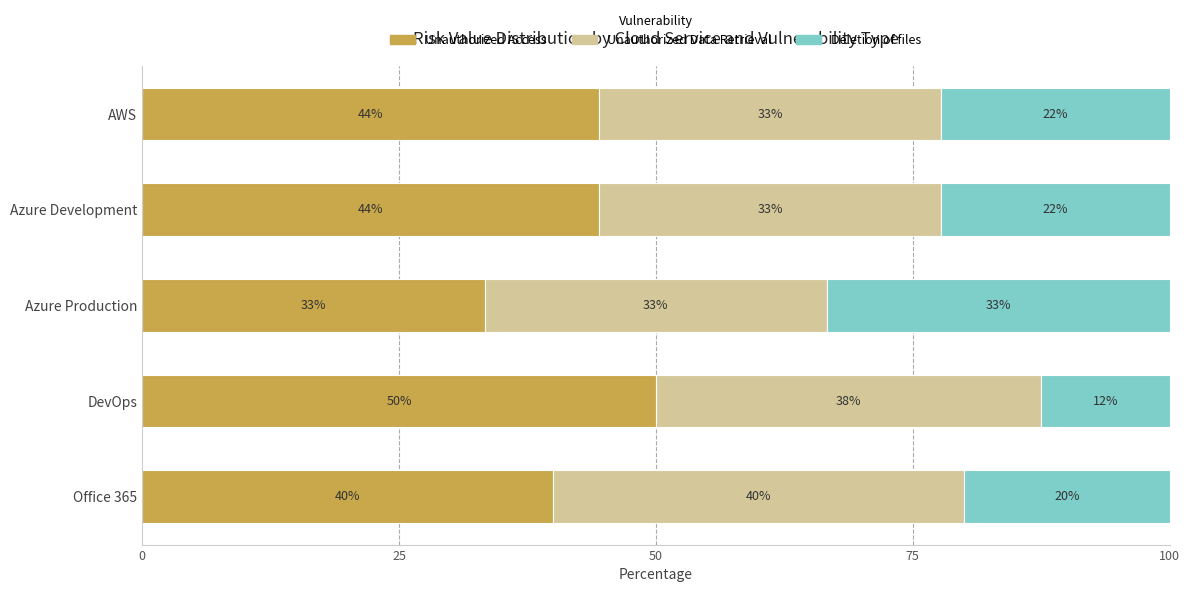

What are all the series names shown in the legend?

Unauthorized Access, Unauthorized Data Retrieval, Deletion of files